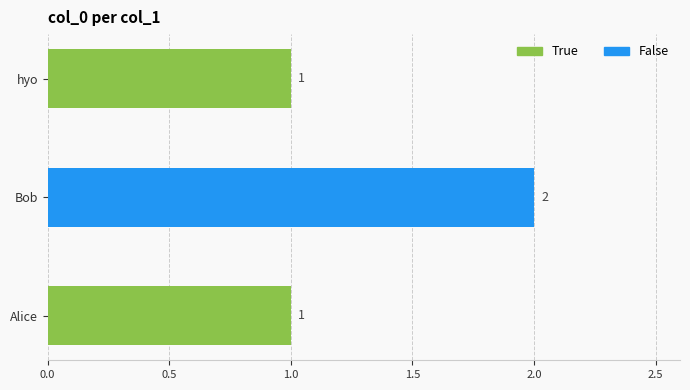

Reading bottom to top, transcribe all the data shown in this chart.

Alice=1	Bob=2	hyo=1